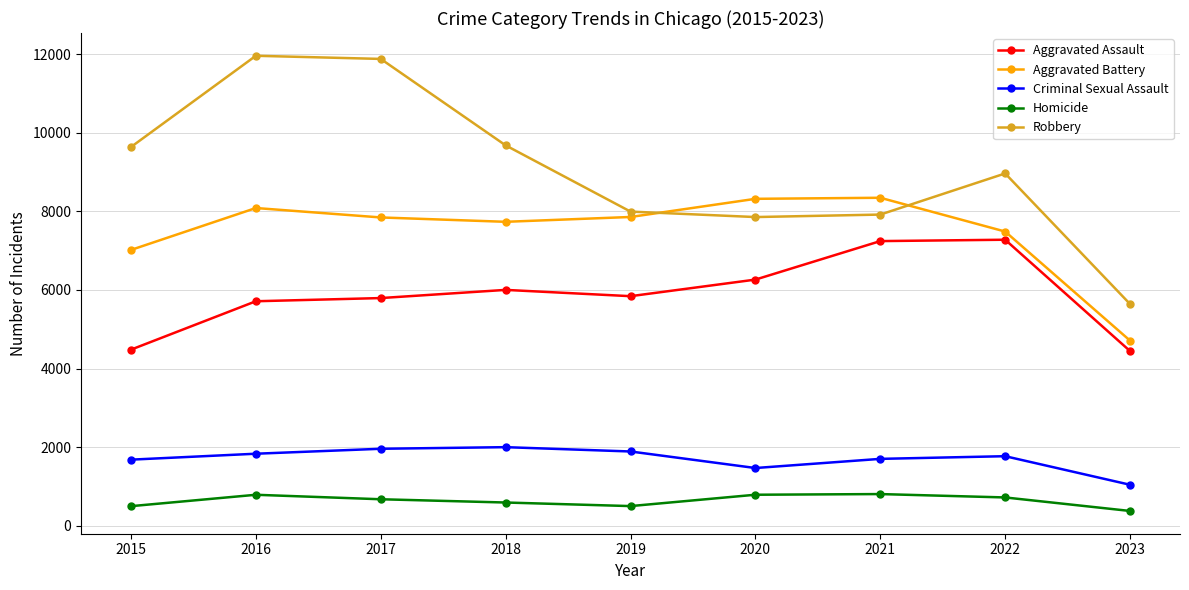

The value of Homicide at 2018 is 589. True or false?

True